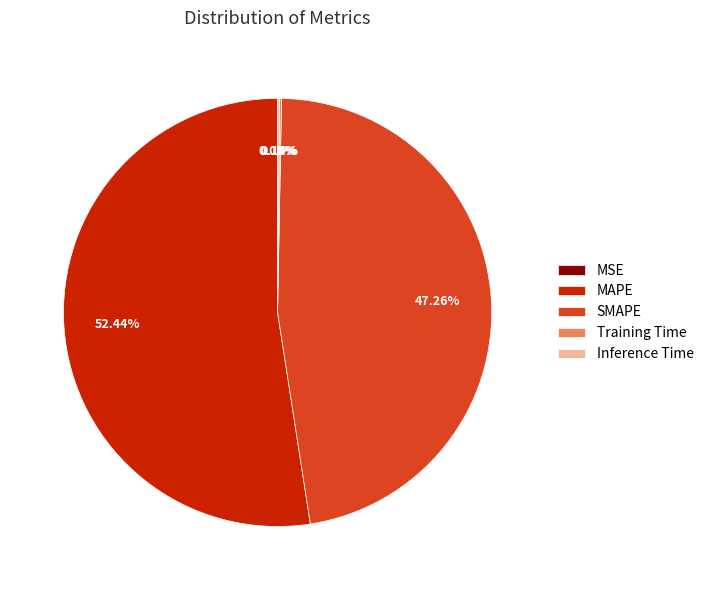

Does MAPE represent more than half of the total?

Yes